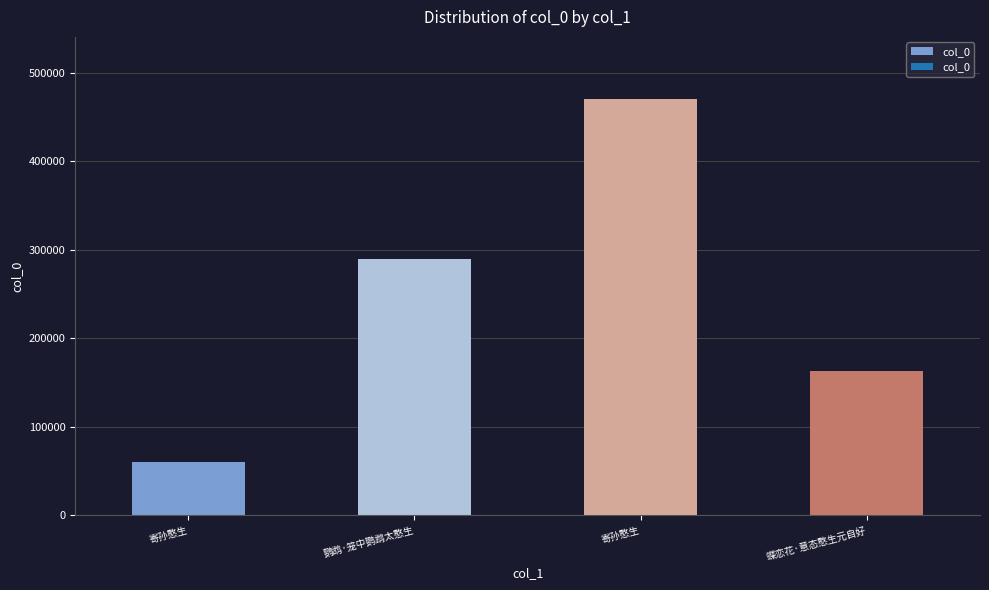

How many series are shown in this chart?

1